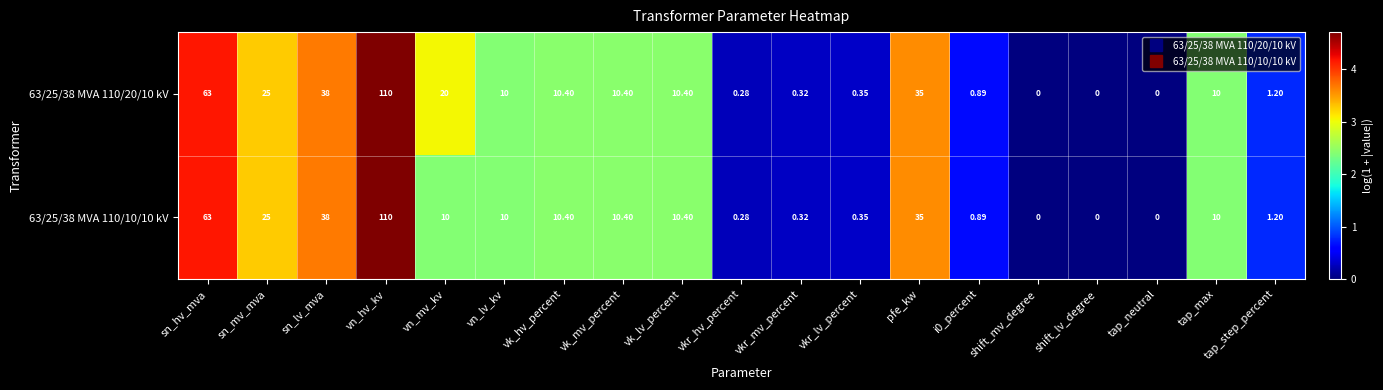

How many data points does each series have?

19